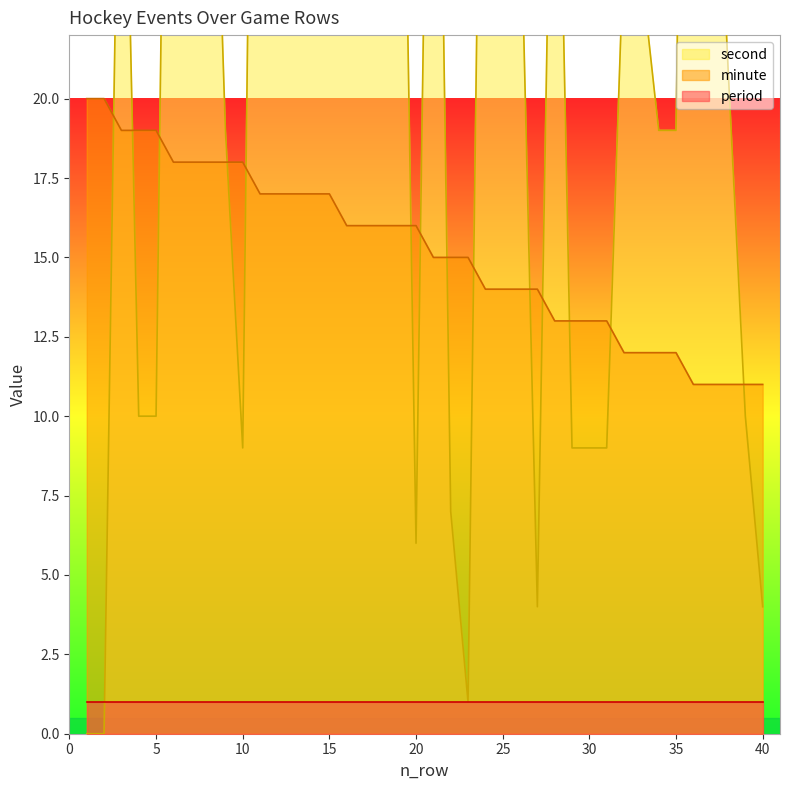

What is the greatest value displayed?

58